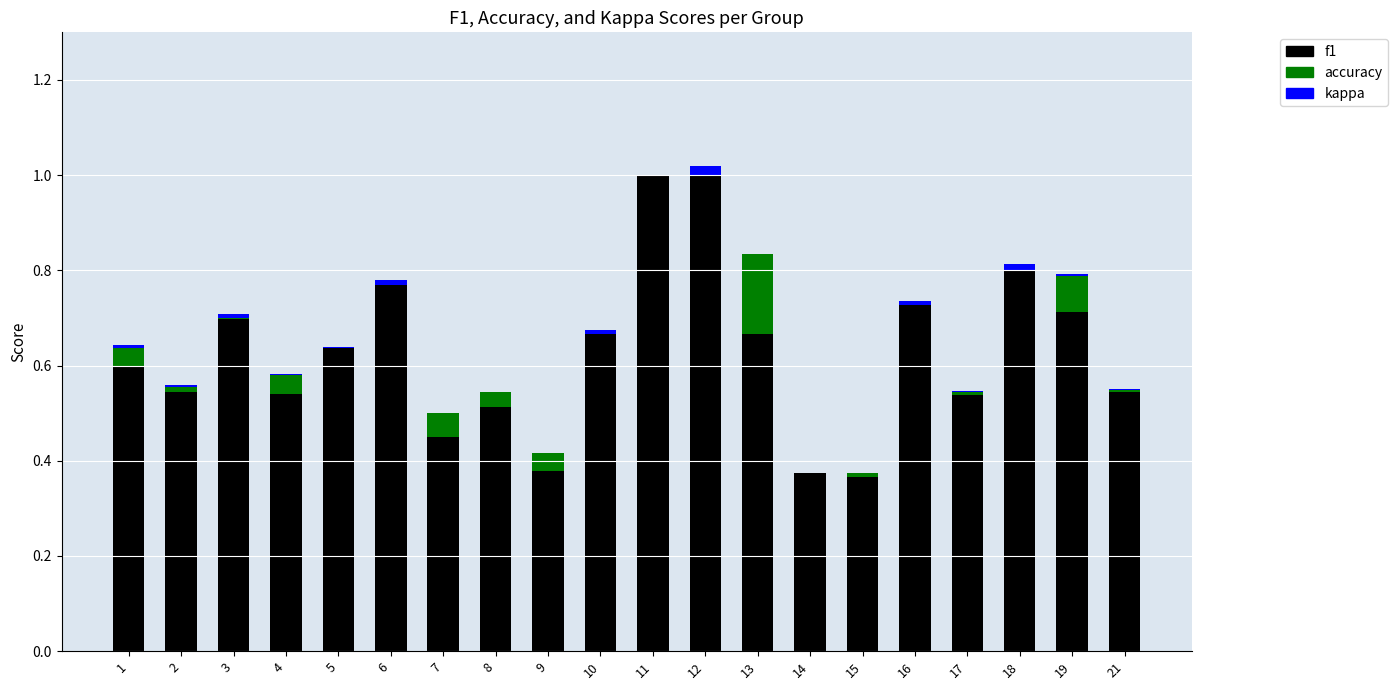

What are all the series names shown in the legend?

f1, accuracy, kappa